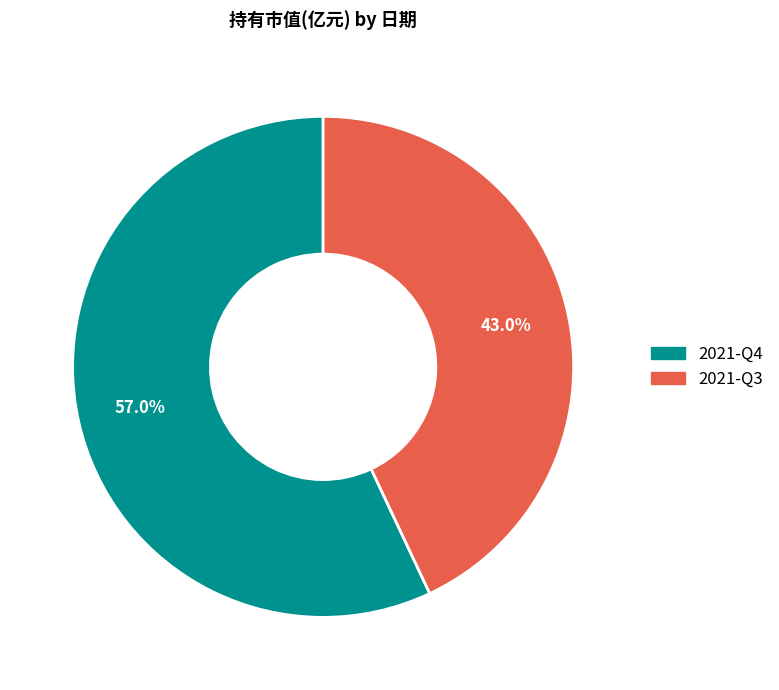

How many segments does this pie chart have?

2